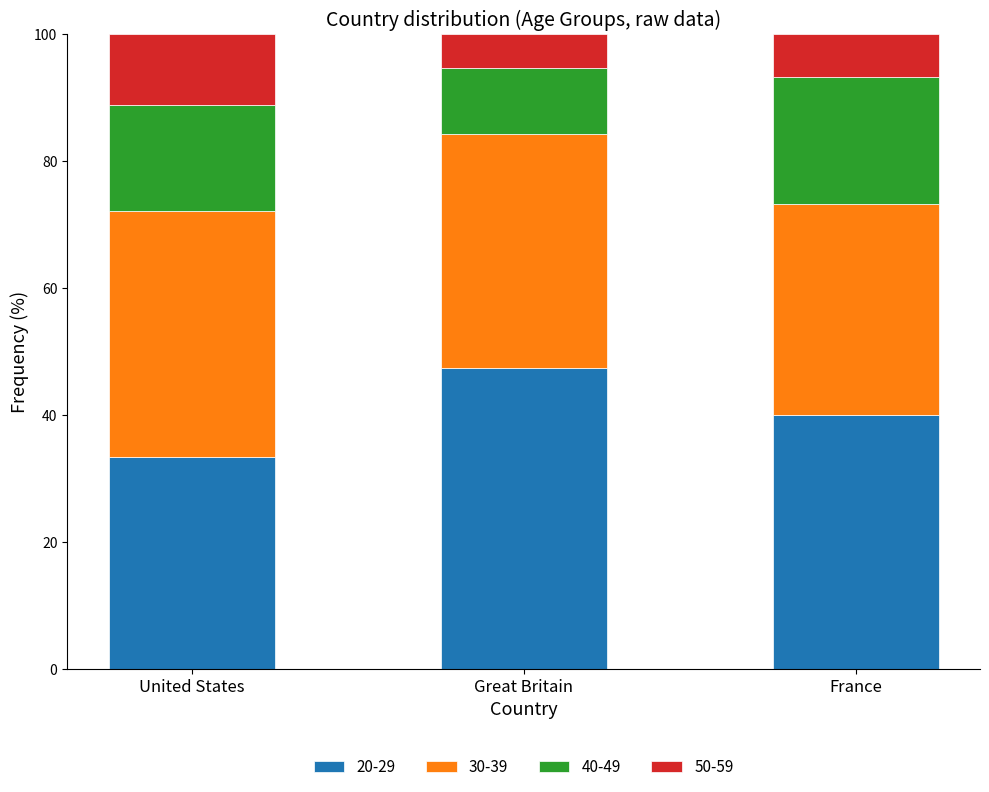

What is the difference between the 20-29 values at Great Britain and United States?

14.0